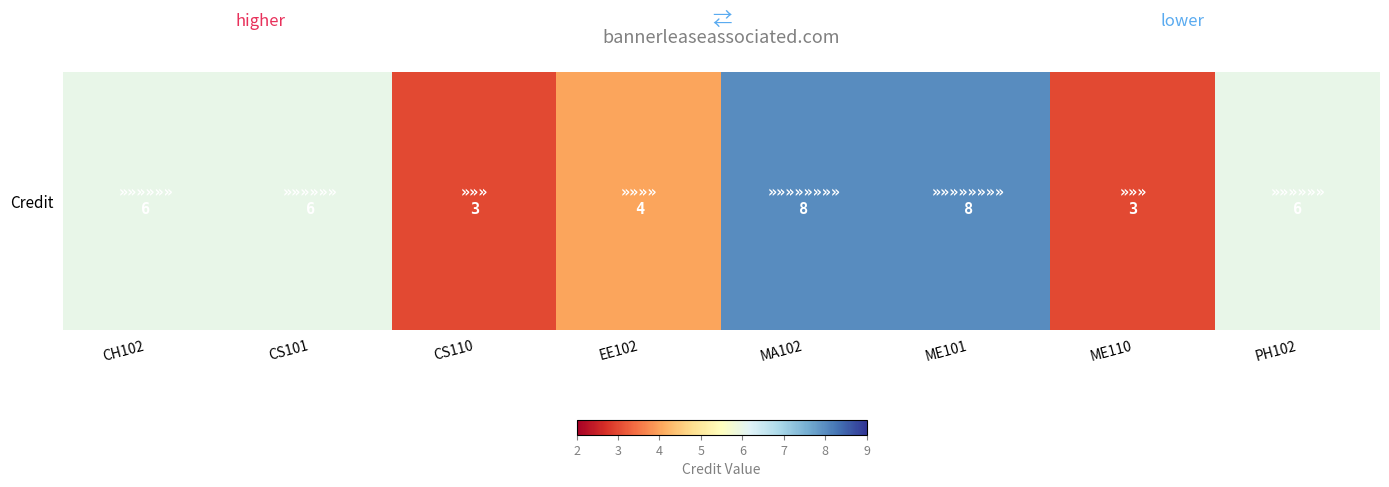

What is the greatest value displayed?

8